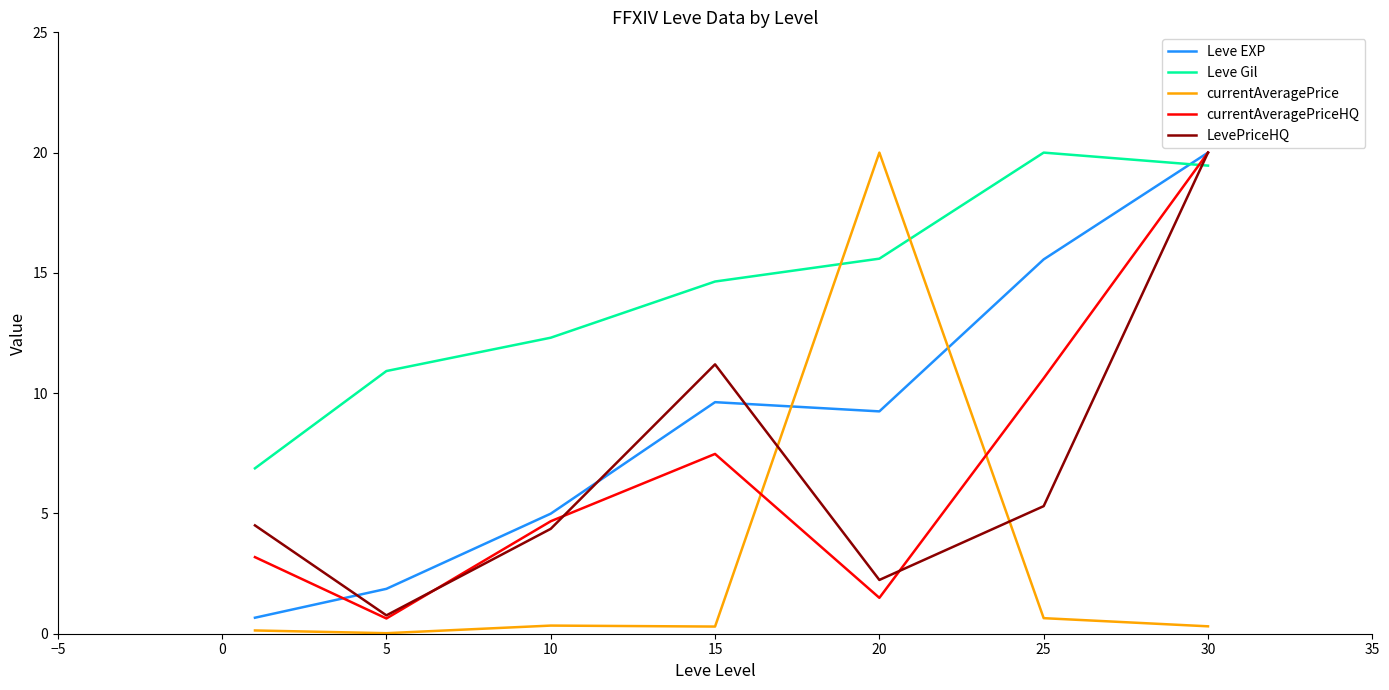

How many values in the currentAveragePriceHQ series exceed 4?

4